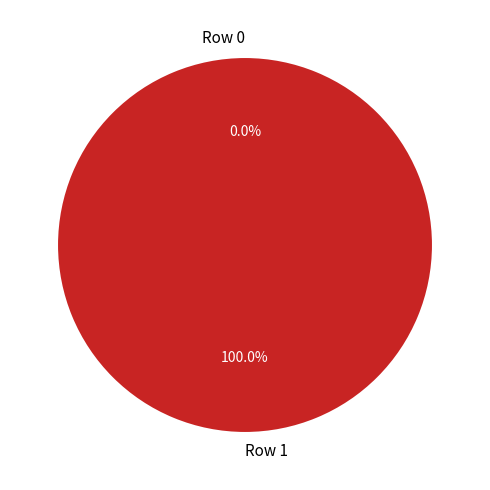

Count the number of slices in the pie.

2